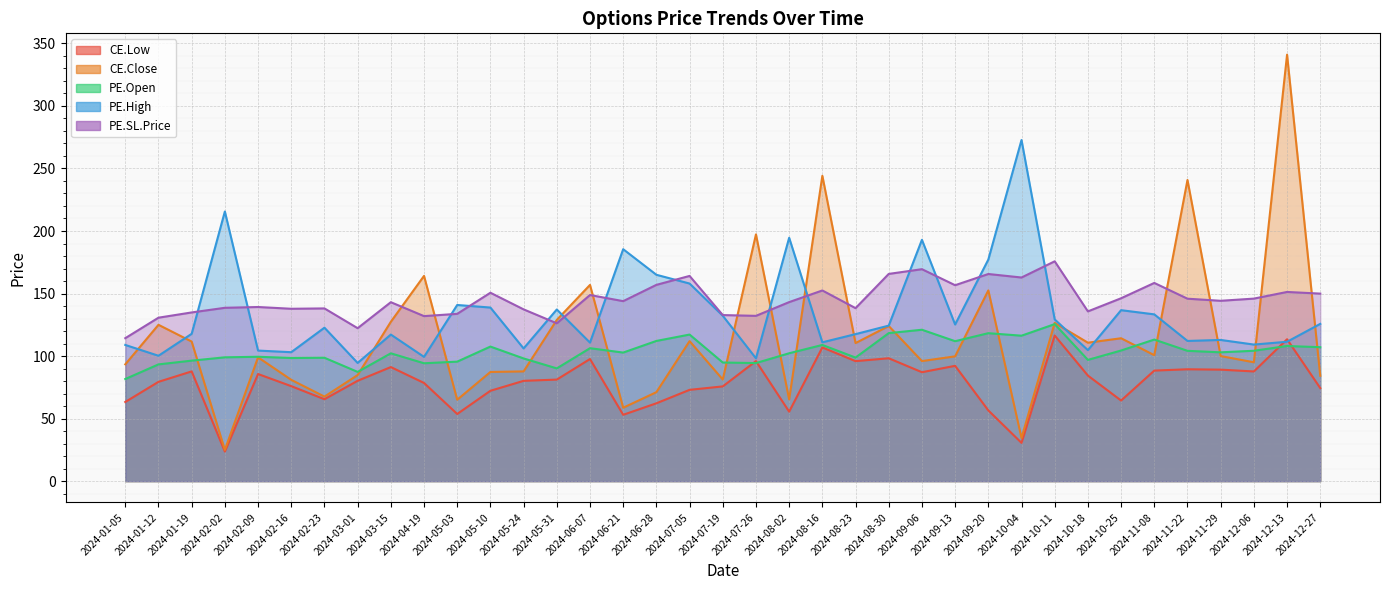

How many lines are shown in the chart?

5